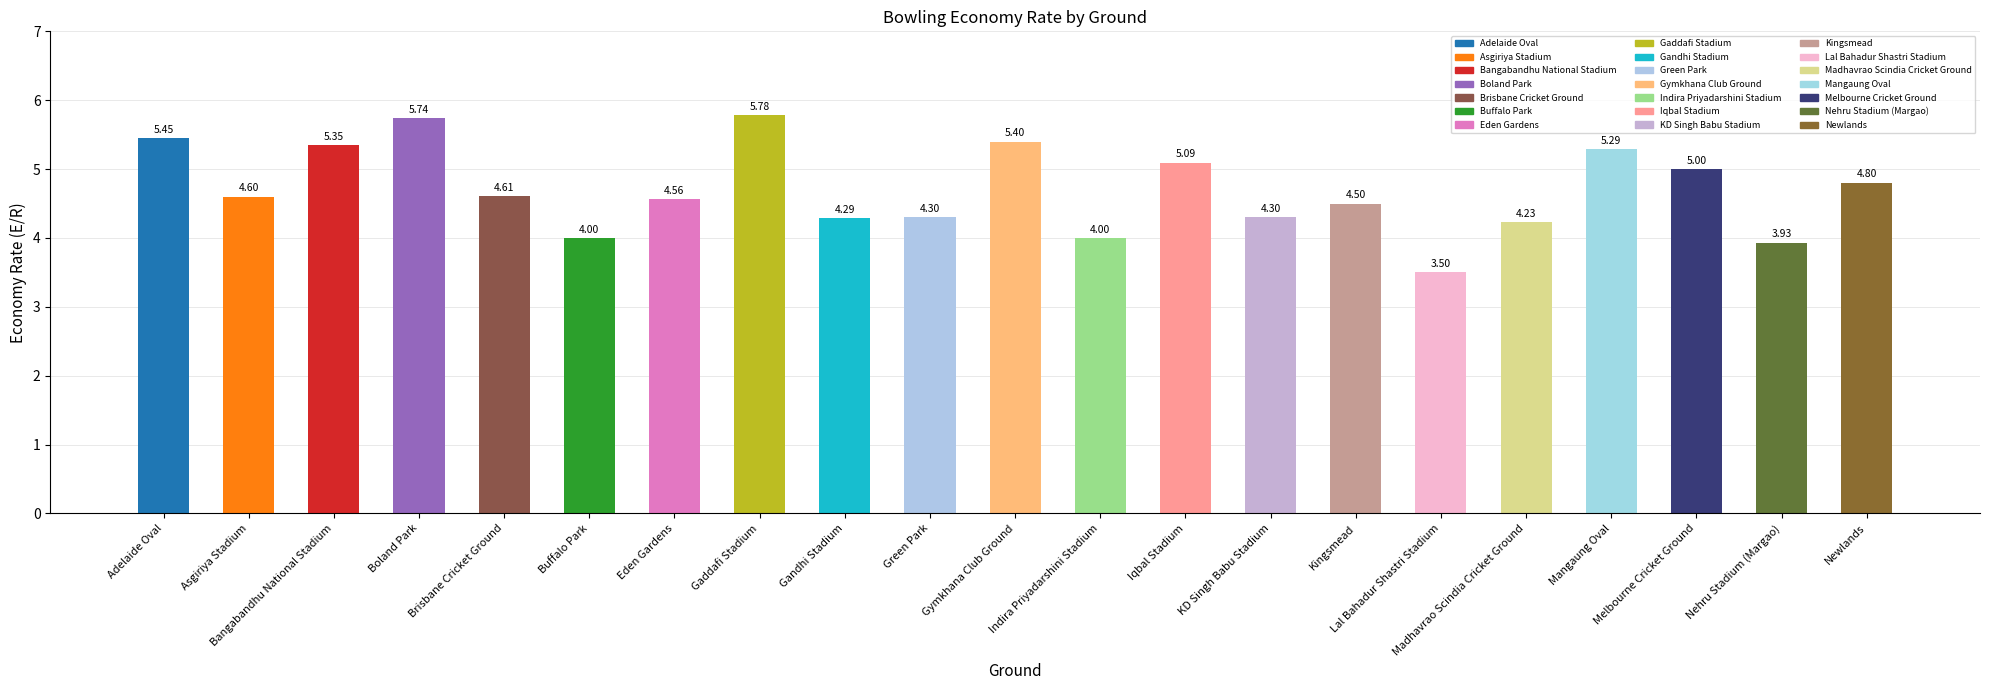

Does the chart contain any negative values?

No